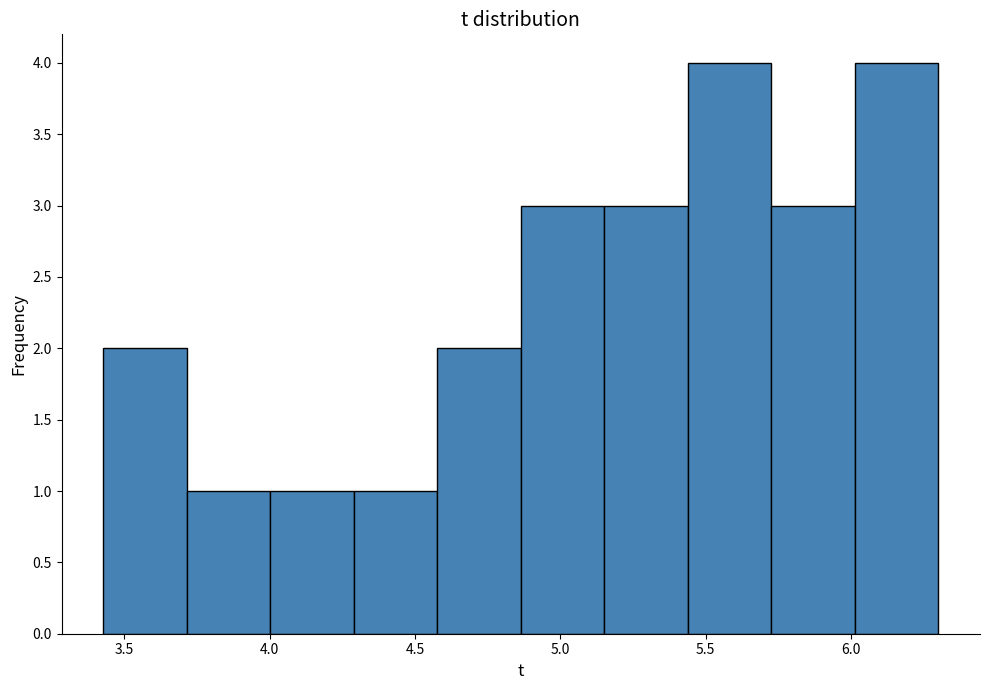

How tall is the bar that spans 6.00 to 6.30 on the x-axis? Neither the bar edges nor the heights are printed on the chart, so give them approximately, as read against the axes.

4